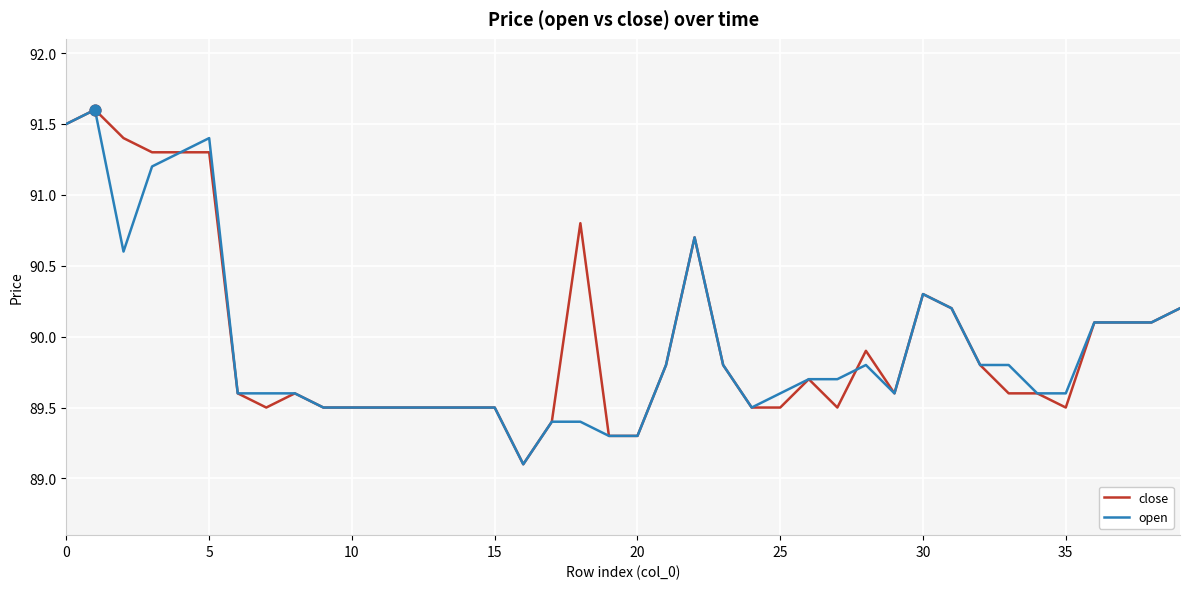

What is the highest value of the open series?

91.6